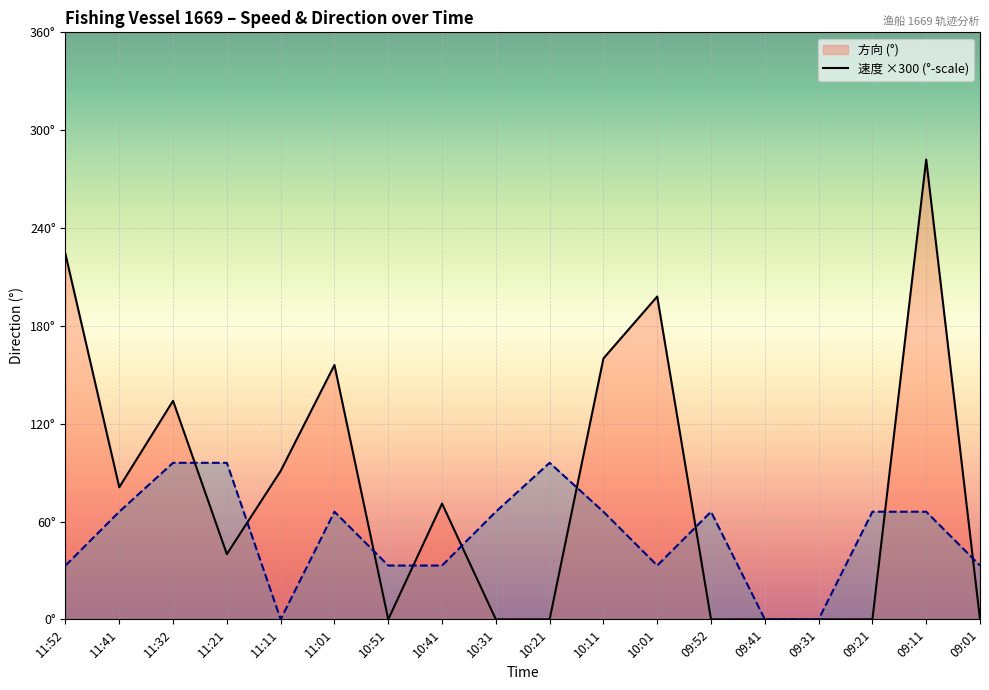

List the series in order of their peak value, highest first.

方向 (line), 速度 ×300 (line)